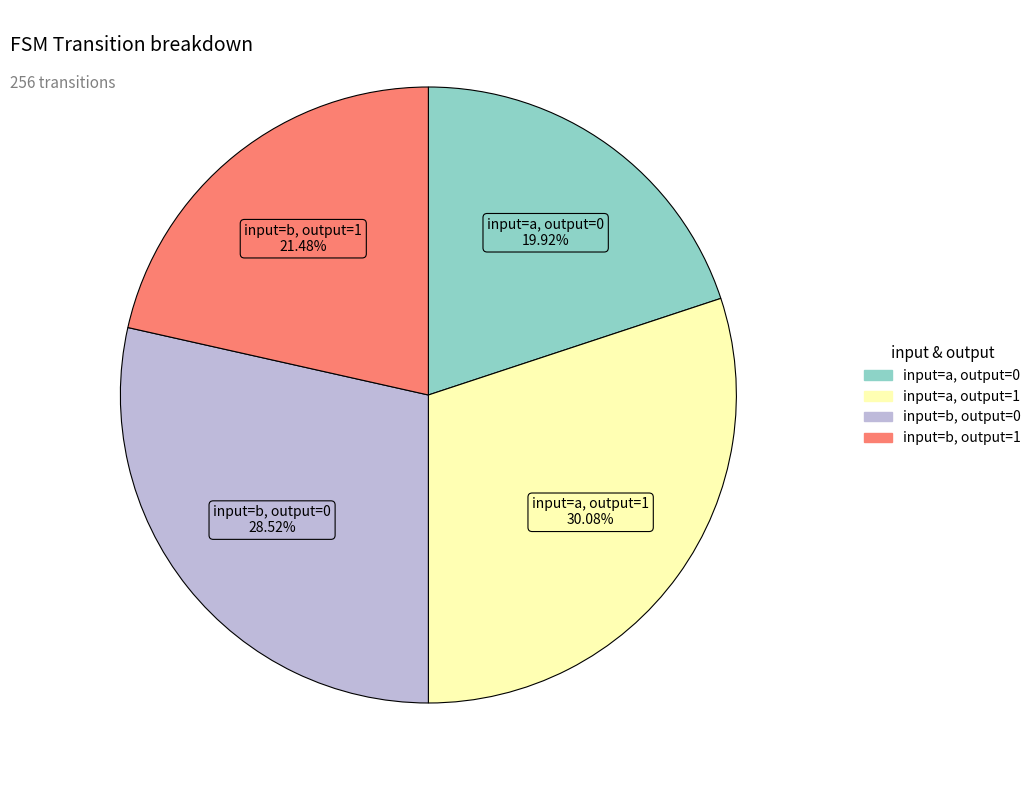

Does any single category account for the majority?

No